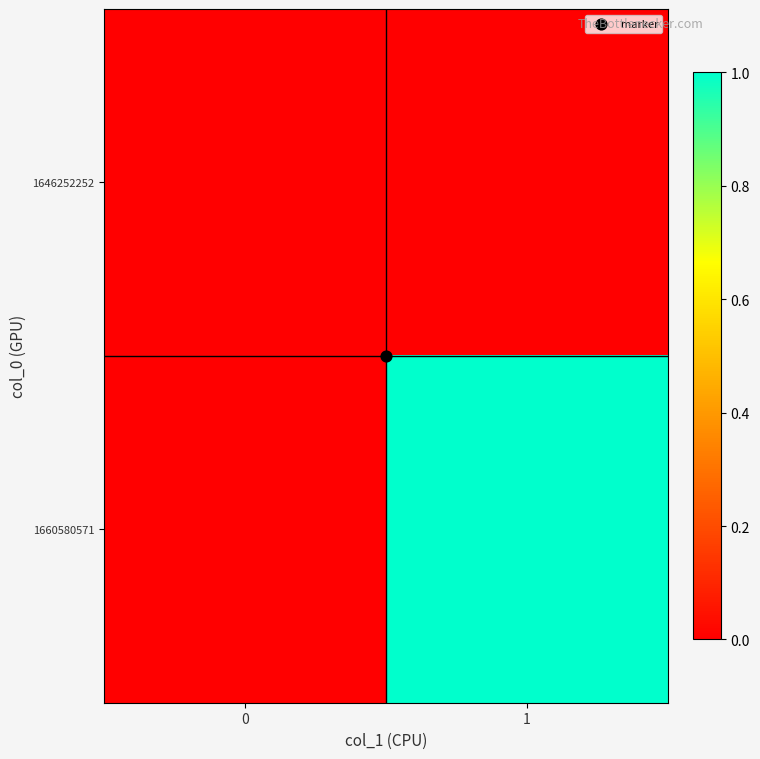

Reading left to right, list all the values displayed in this chart.

1646252252: 0=0	1=0
1660580571: 0=0	1=1